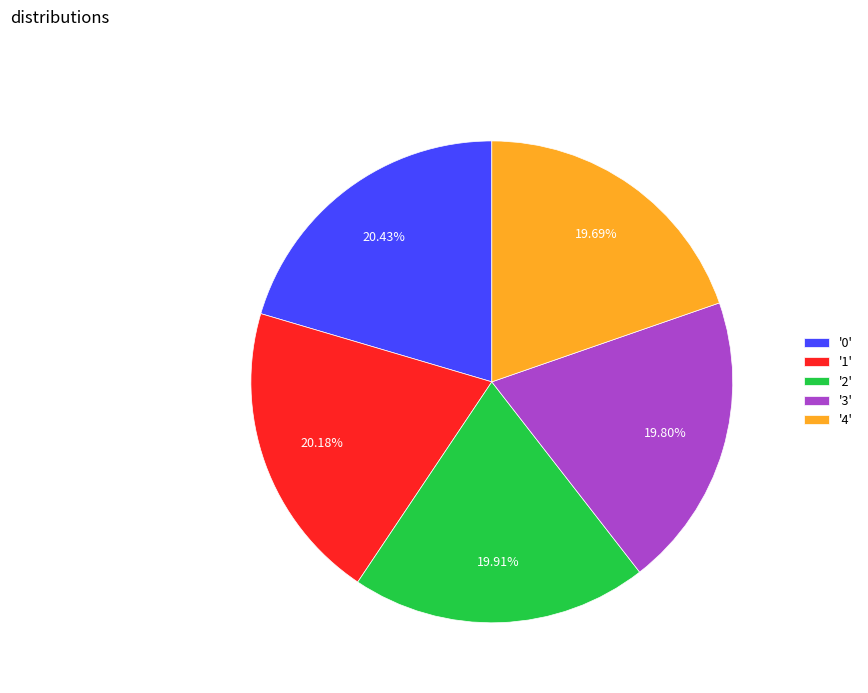

Approximately how many times larger is the value at '0' compared to '1'?

1.0